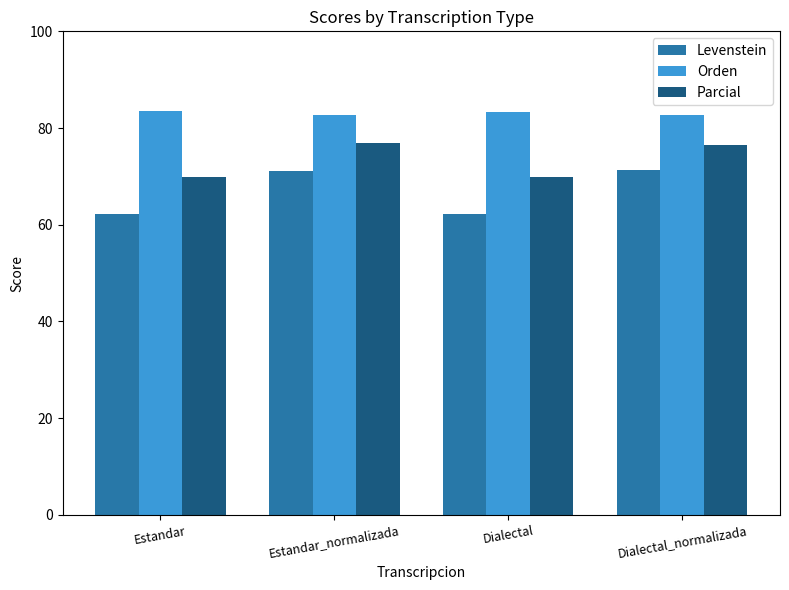

How many values in the Levenstein series exceed 71?

2